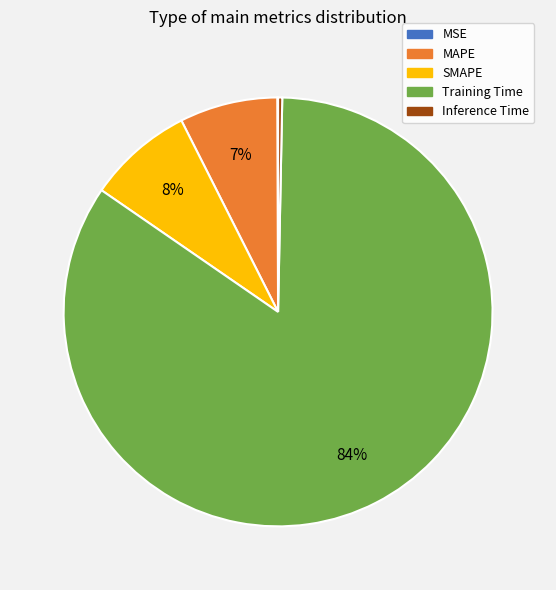

Combined, do Training Time and MAPE account for over 50%?

Yes